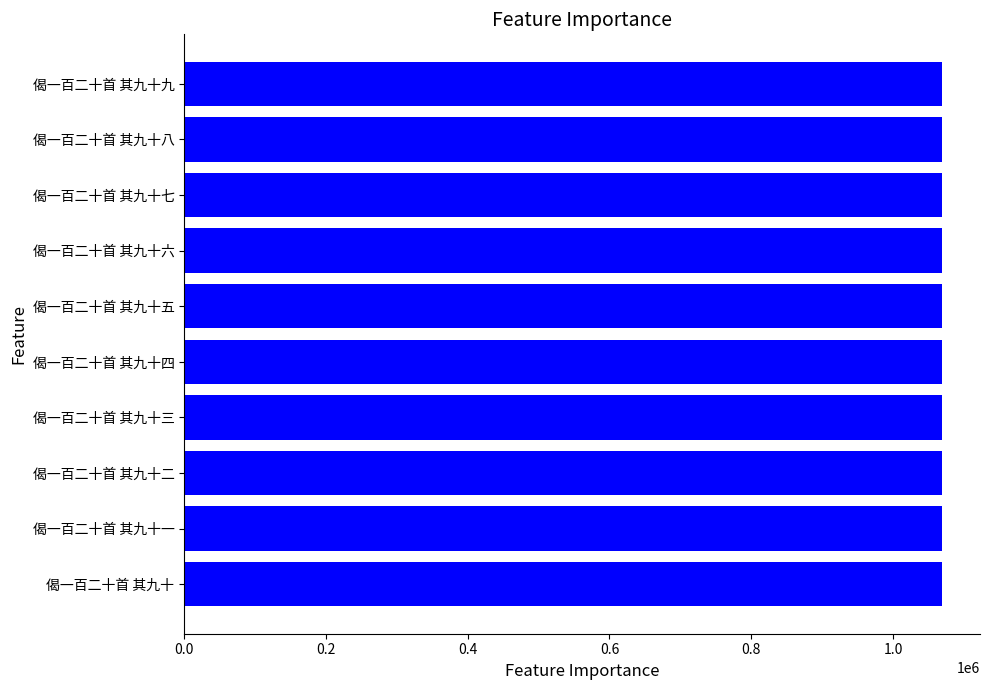

Approximately how many times larger is the value at 偈一百二十首 其九十三 compared to 偈一百二十首 其九十?

1.0